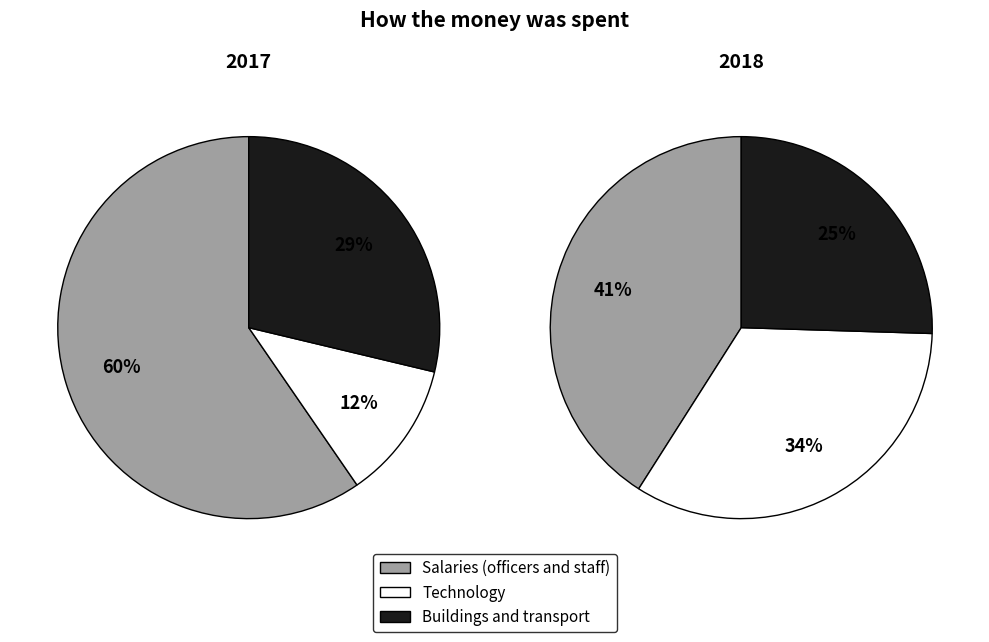

How many segments does this pie chart have?

6